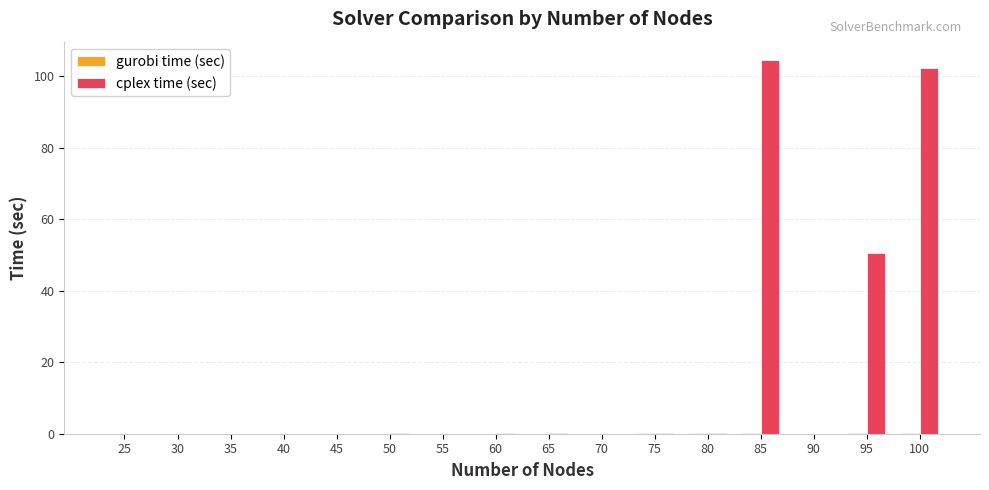

At which label is cplex time (sec) closest to 52?

95